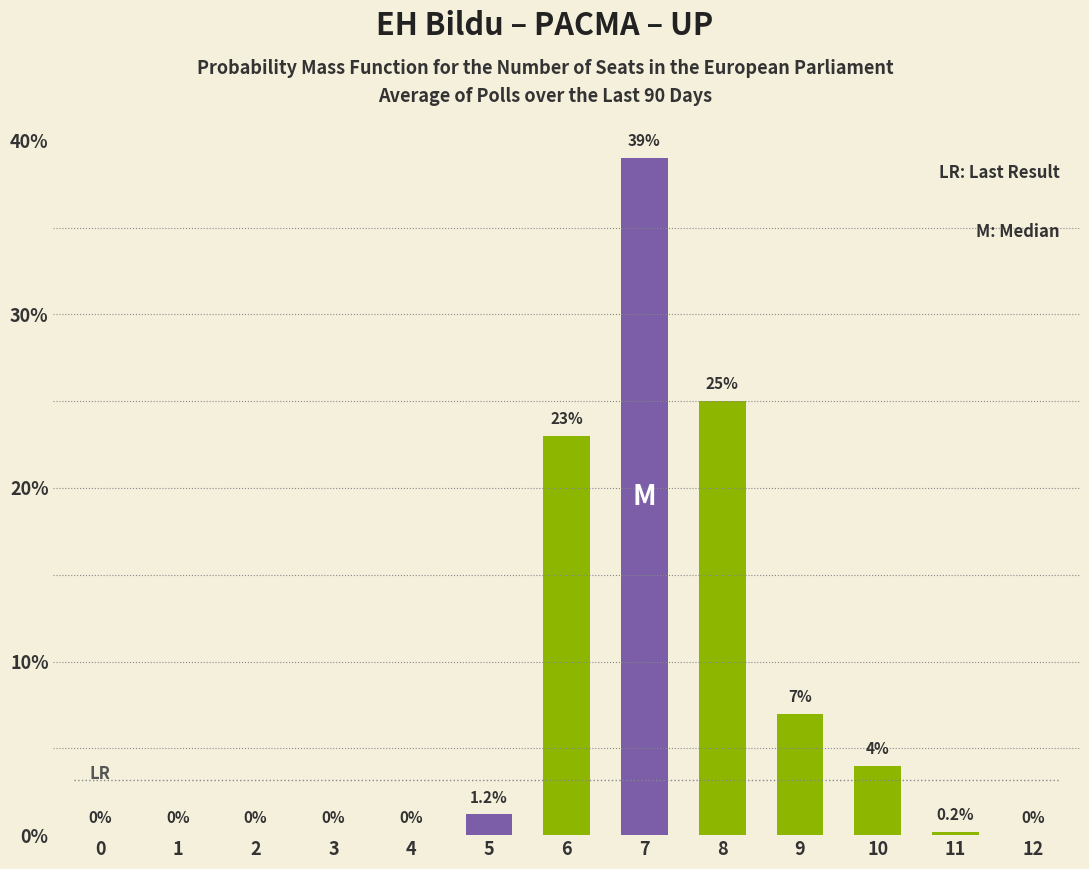

Reading left to right, list all the values displayed in this chart.

0=0.0	1=0.0	2=0.0	3=0.0	4=0.0	5=1.2	6=23.0	7=39.0	8=25.0	9=7.0	10=4.0	11=0.2	12=0.0